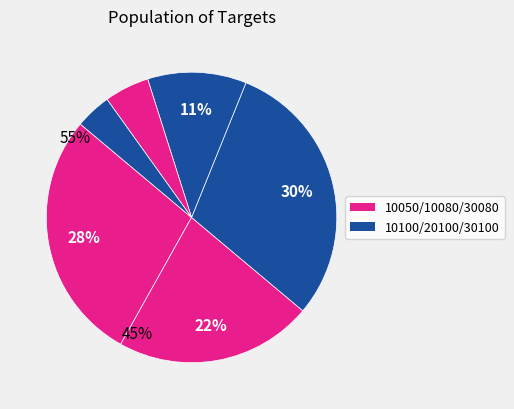

How many segments does this pie chart have?

6